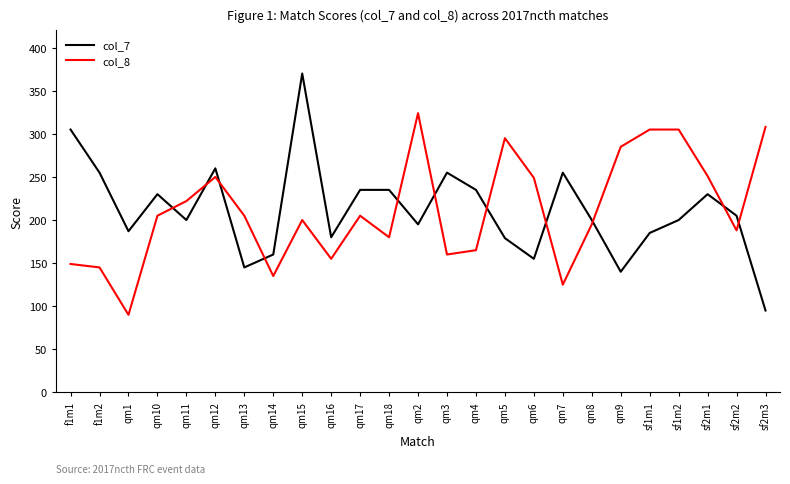

True or false: col_8 has a value of 145 at f1m2.

True